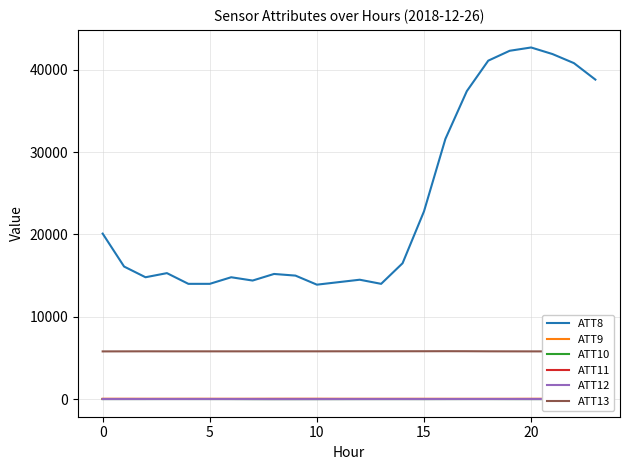

How many data points in ATT13 are less than 5805?

12